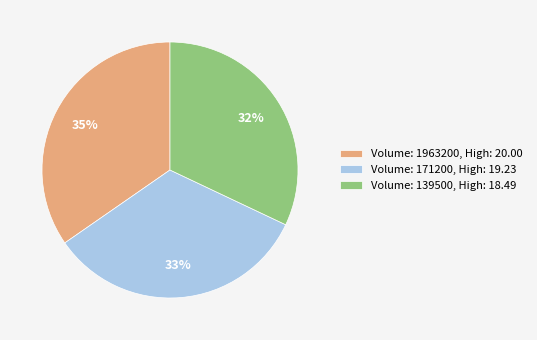

How many slices are in this pie chart?

3